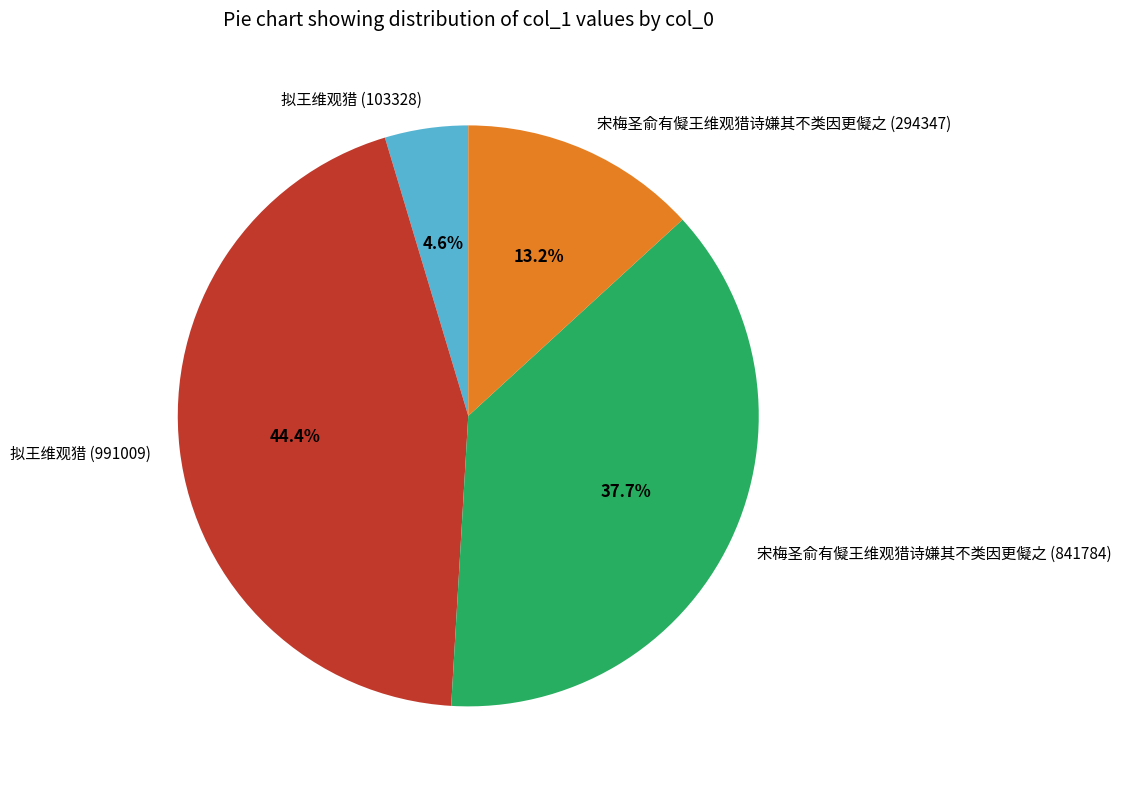

To the nearest percent, what is the difference between the 拟王维观猎 (103328) and 拟王维观猎 (991009) slice percentages?

40%